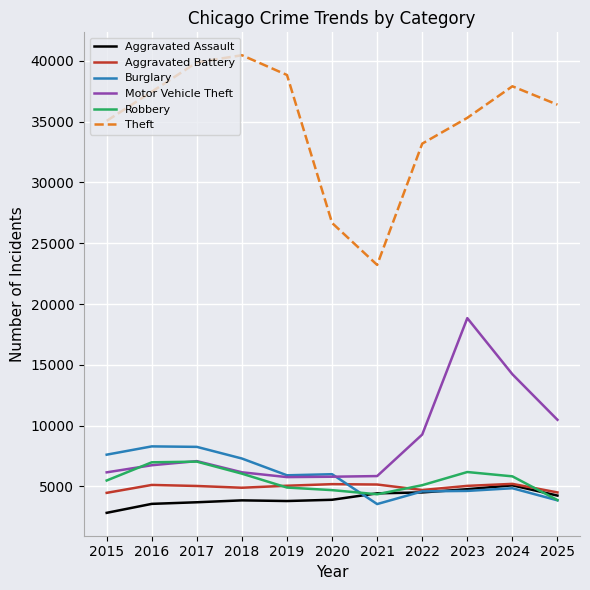

What is the difference between the maximum and minimum values in the Aggravated Battery series?

739